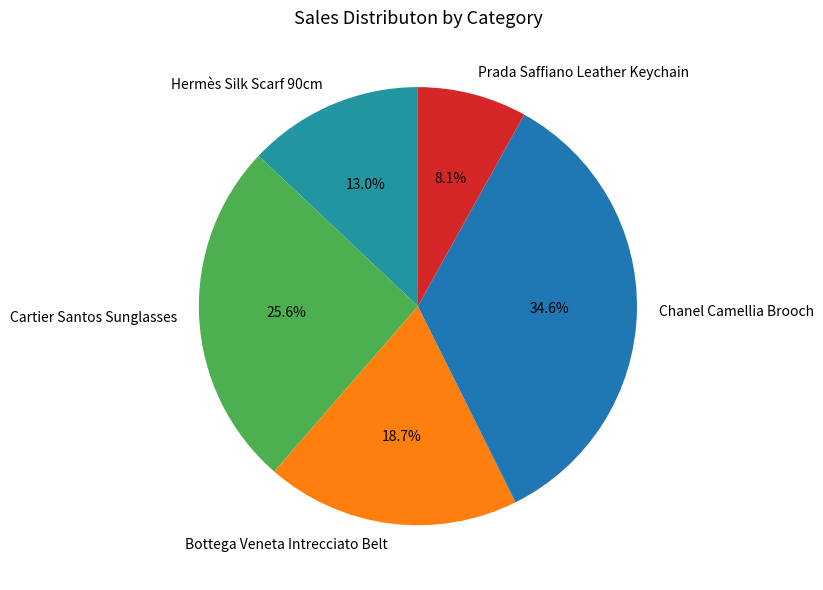

Is it true that Prada Saffiano Leather Keychain is 1% of the pie?

False